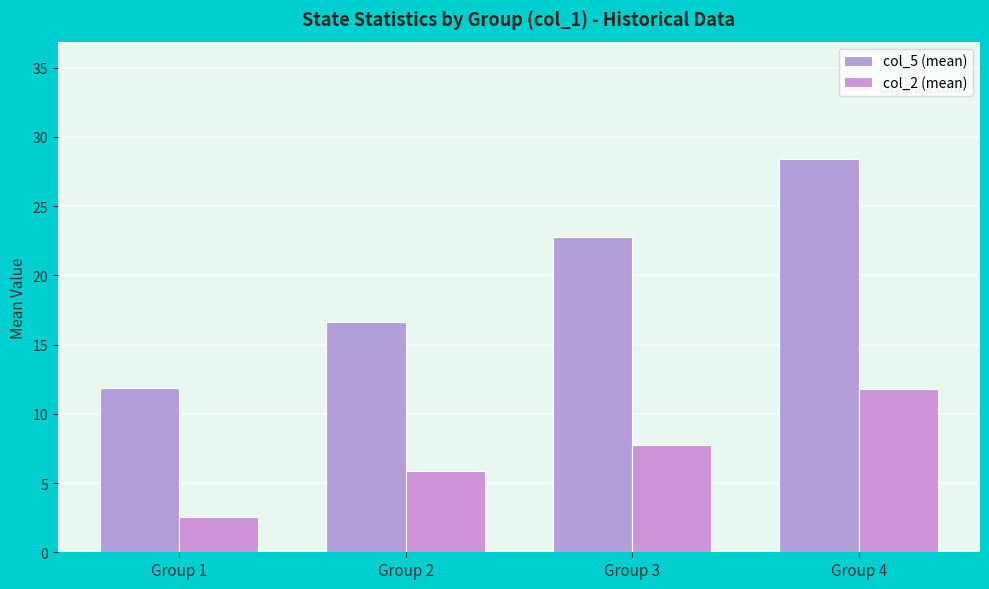

Reading left to right, list all the values displayed in this chart.

col_5 (mean): 11.8	16.6	22.8	28.4
col_2 (mean): 2.5	5.9	7.8	11.8